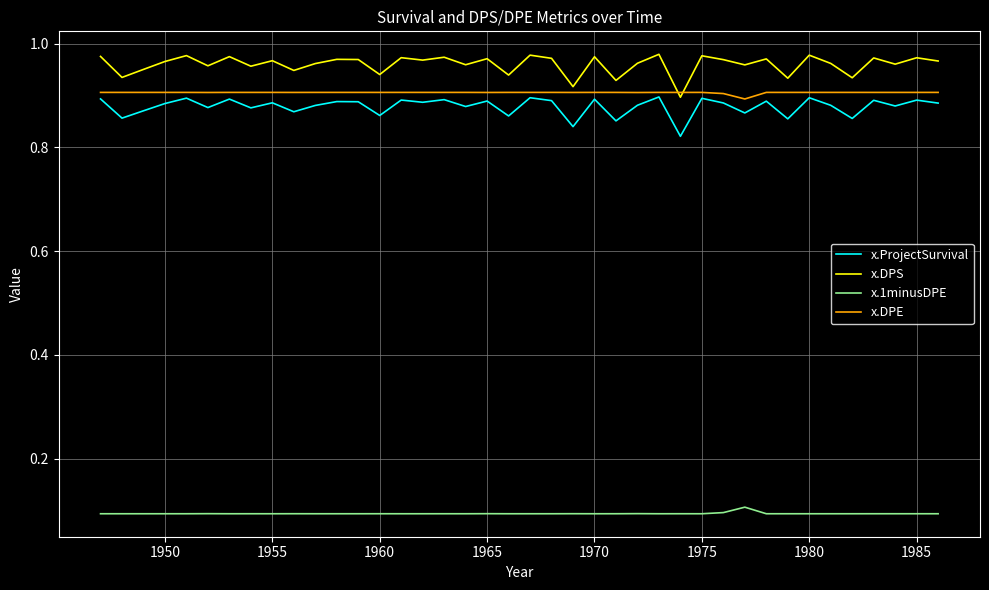

True or false: x.DPS and x.1minusDPE cross at least once.

False